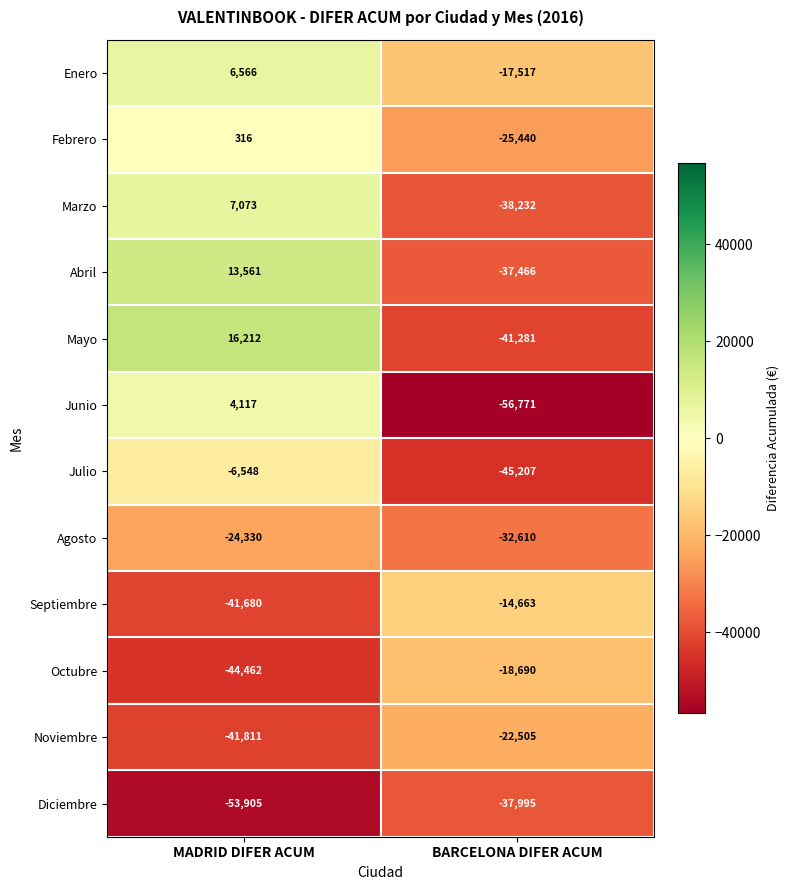

What is the difference between the maximum and minimum values in the Mayo series?

57493